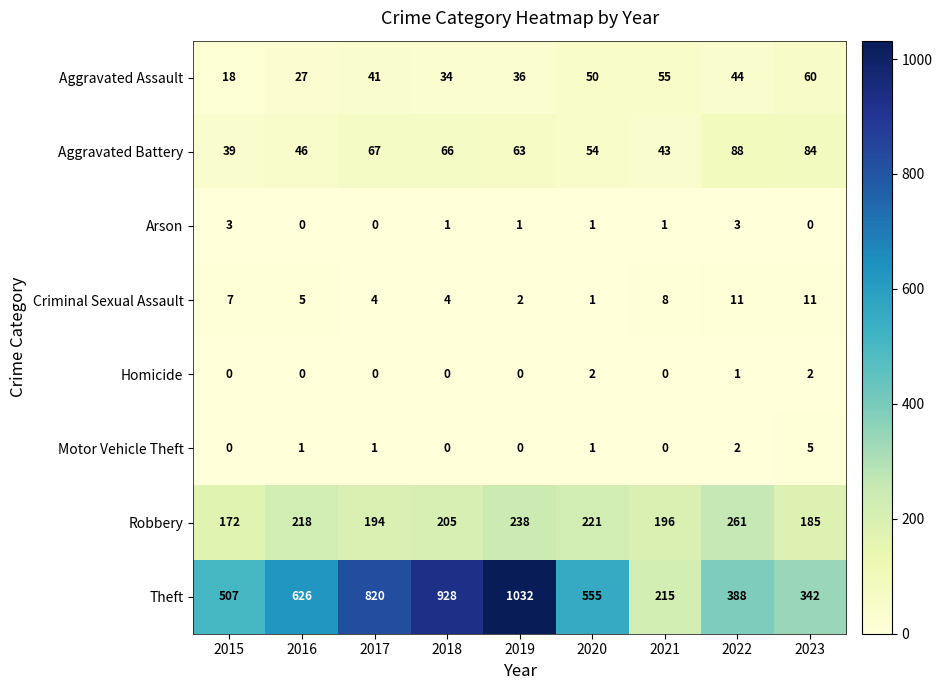

At which label is Aggravated Assault closest to 39?

2017